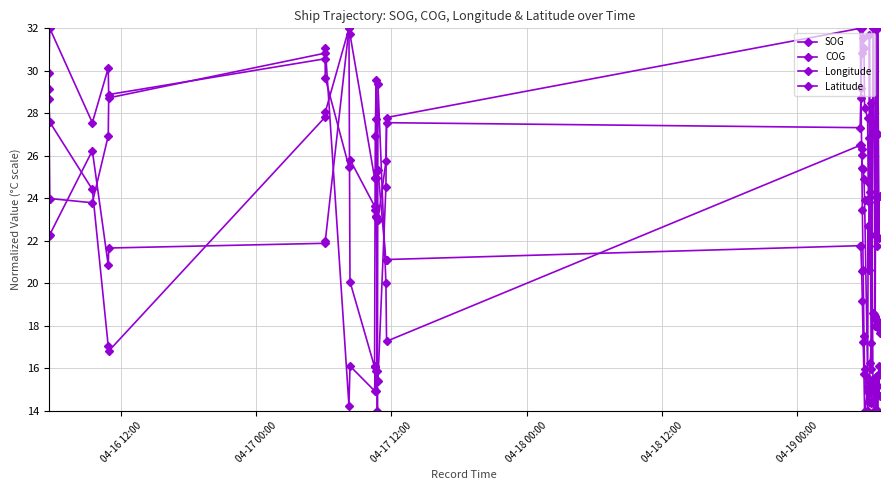

At how many categories does at least one series exceed 31?

13